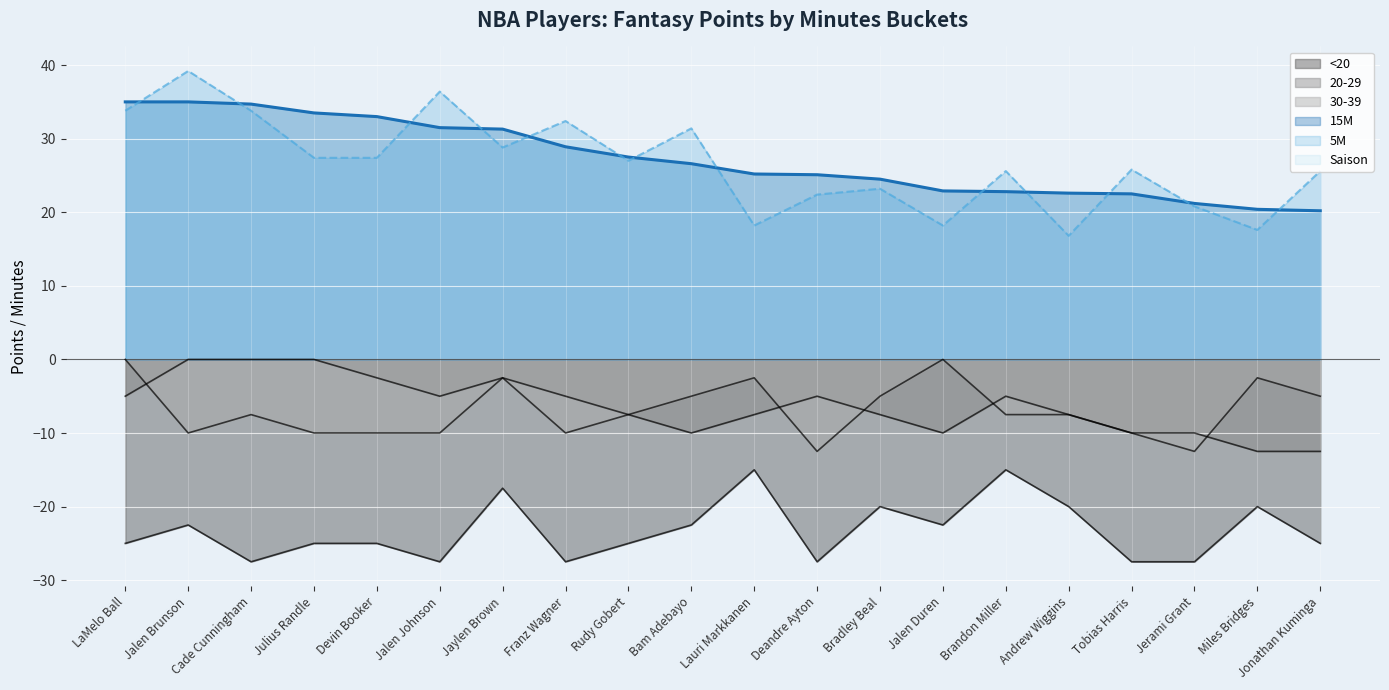

What is the total value across all series at Deandre Ayton?

2.5